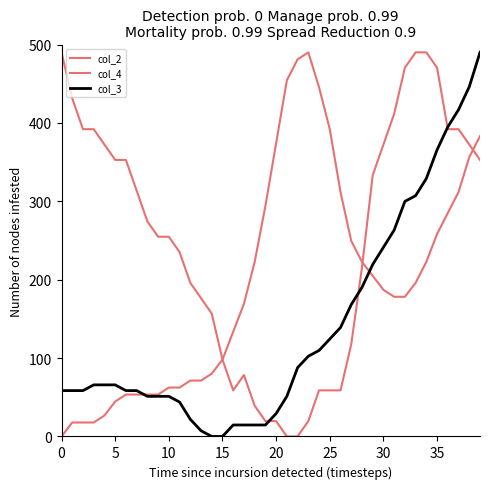

Which series ends up on top after the final intersection of col_3 and col_4?

col_3